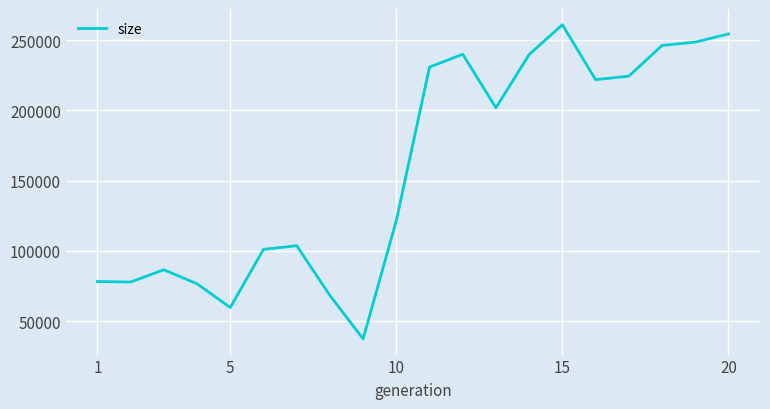

What is the difference between the maximum and minimum values?

223513